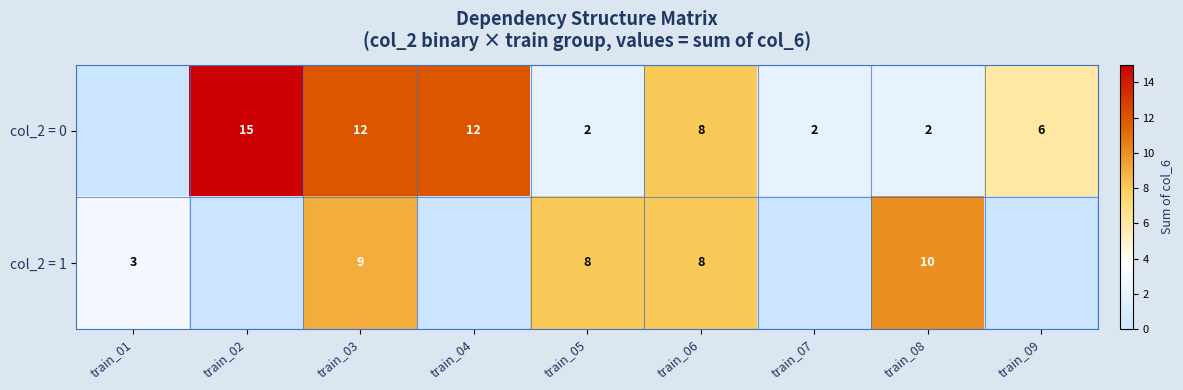

True or false: col_2 = 1 has a value of 14 at train_08.

False